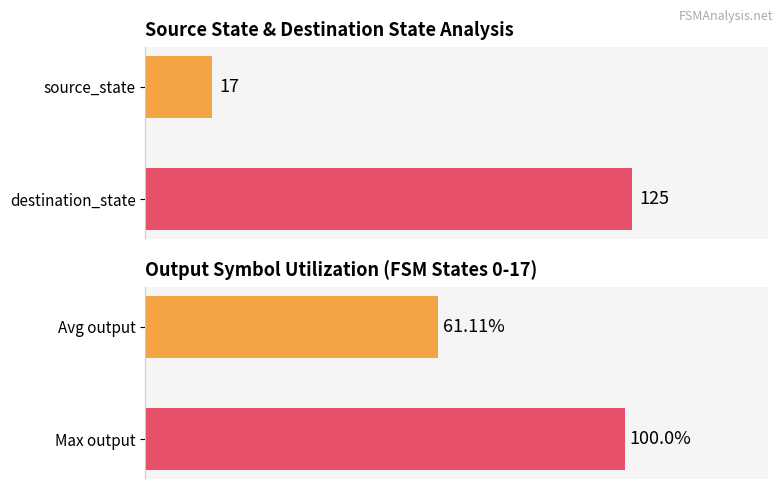

Which series has the largest total across all categories?

destination_state